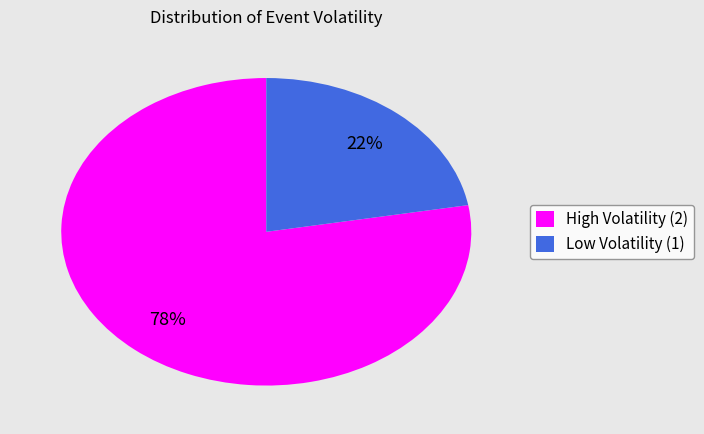

To the nearest percent, what is the average slice percentage?

50%